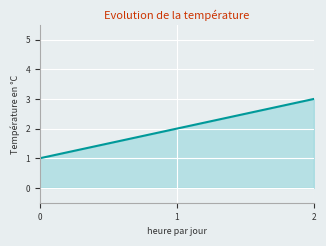

Reading left to right, list all the values displayed in this chart.

0=1	1=2	2=3